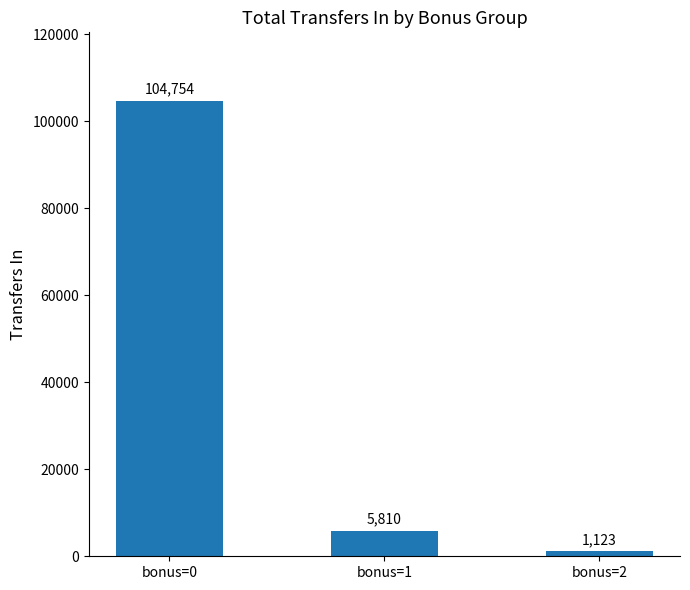

Is it true that the value at bonus=0 is 33501?

False